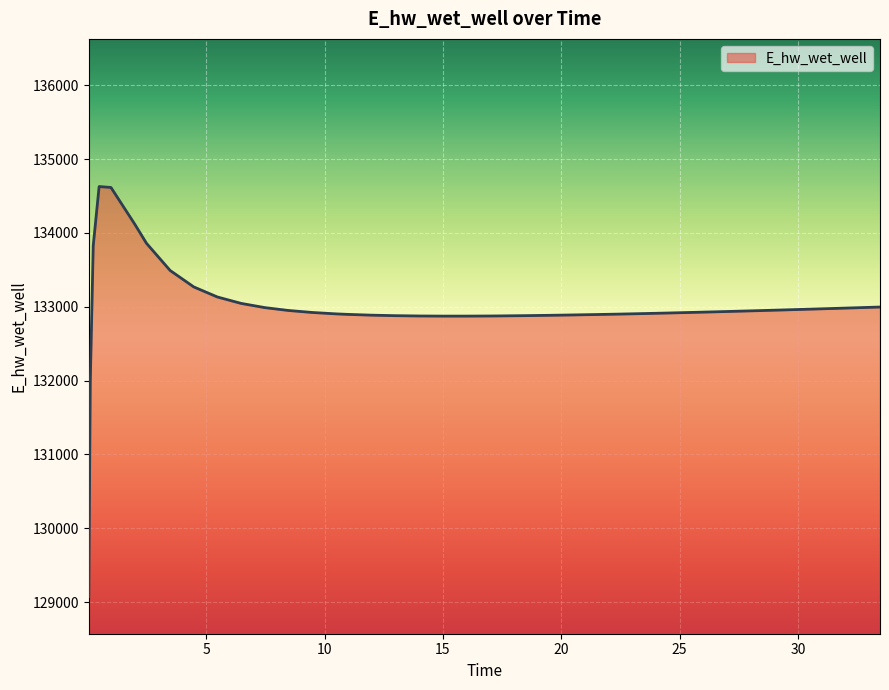

What is the smallest value displayed?

129070.3